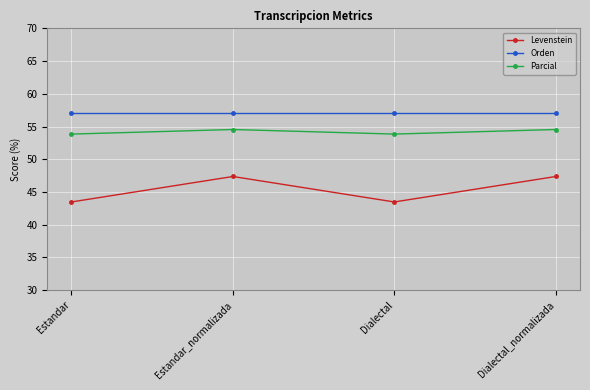

What is the maximum value for Parcial?

54.5